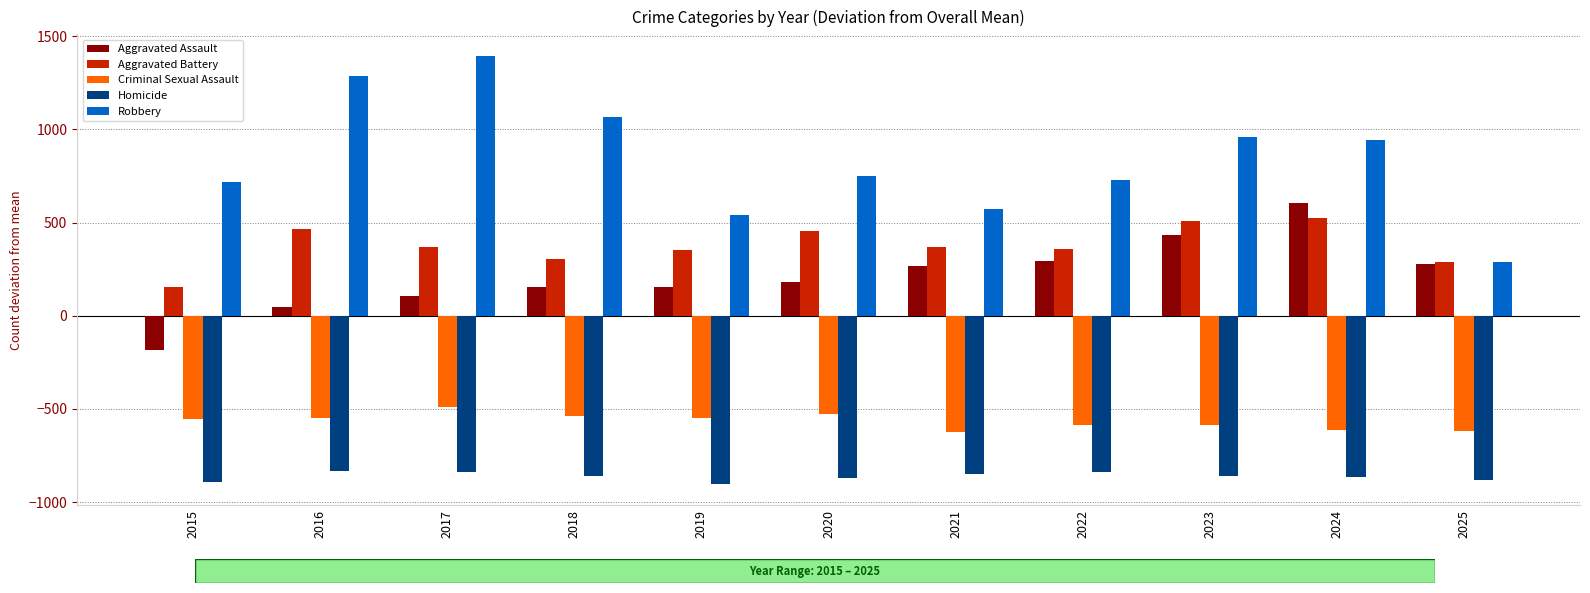

Rank the series at 2019 from highest to lowest value.

Robbery, Aggravated Battery, Aggravated Assault, Criminal Sexual Assault, Homicide